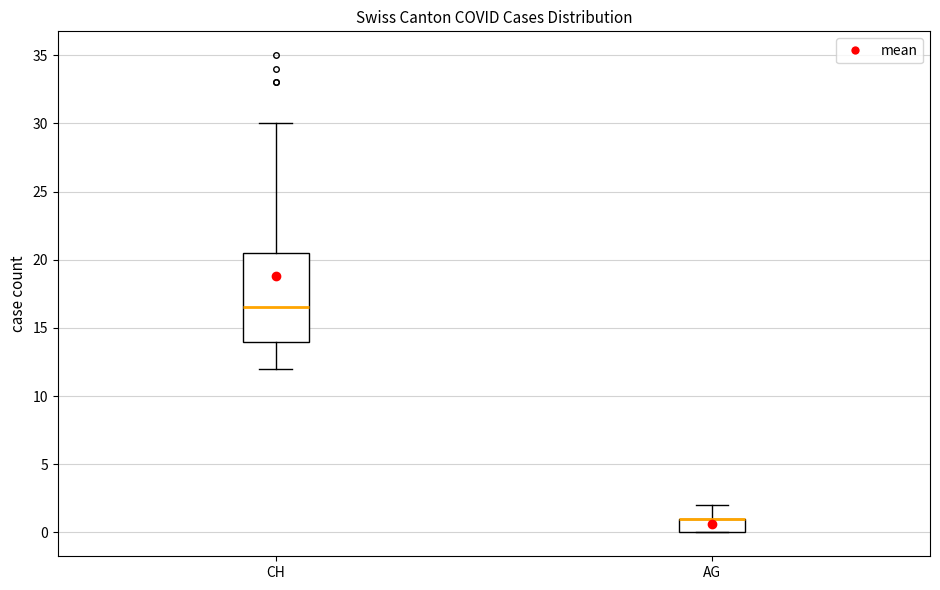

Reading left to right, transcribe this box plot: for each box, give where its median line is, the range the box spans, and where its two whiskers end, as read against the y-axis. The values are not printed on the chart, so give them approximately, as read against the axis.

CH: median 16.5, box 14.0 to 20.5, whiskers 12.0 to 30.0
AG: median 1.0 (drawn on the box's upper edge), box 0.0 to 1.0, whiskers 0.0 to 2.0